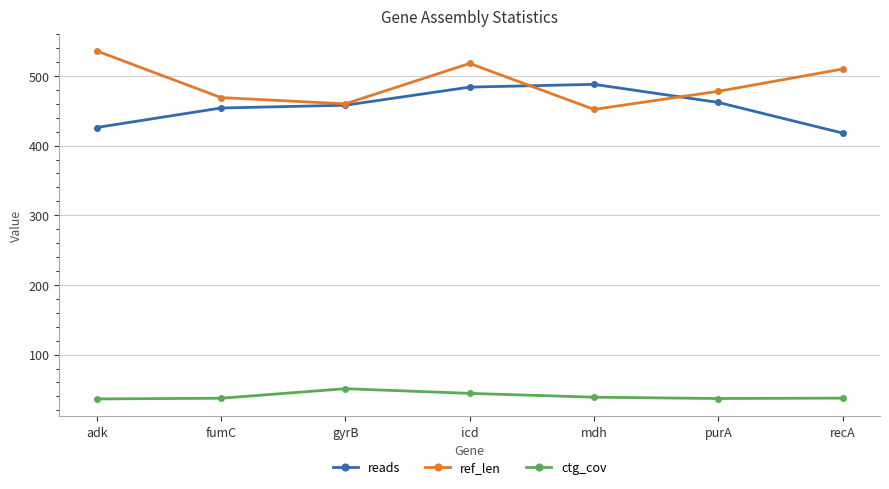

The ref_len series shows 536.0 at adk. True or false?

True